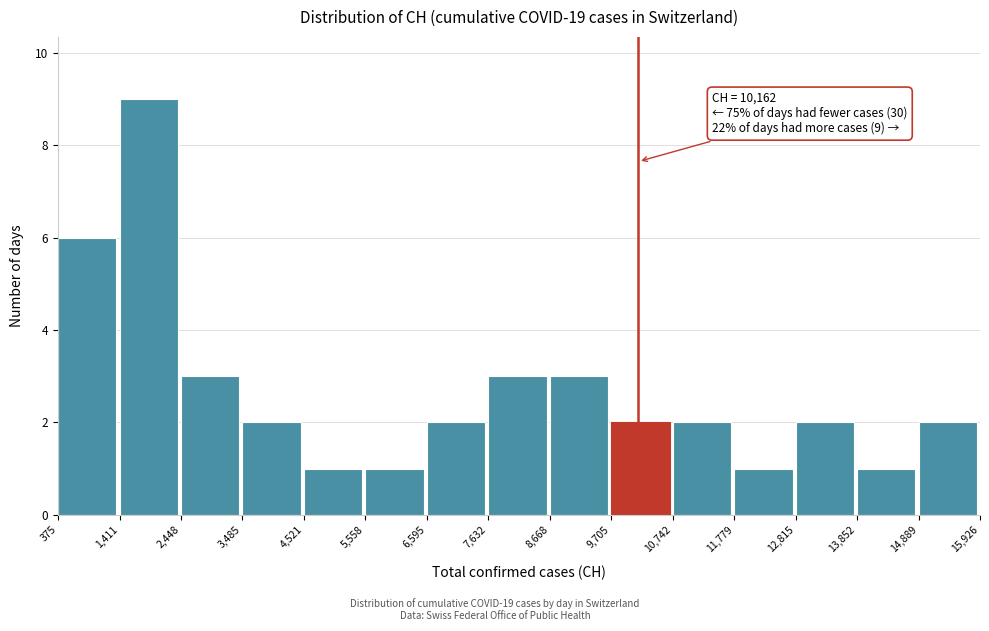

Which range on the x-axis has the tallest bar?

1,411 to 2,448